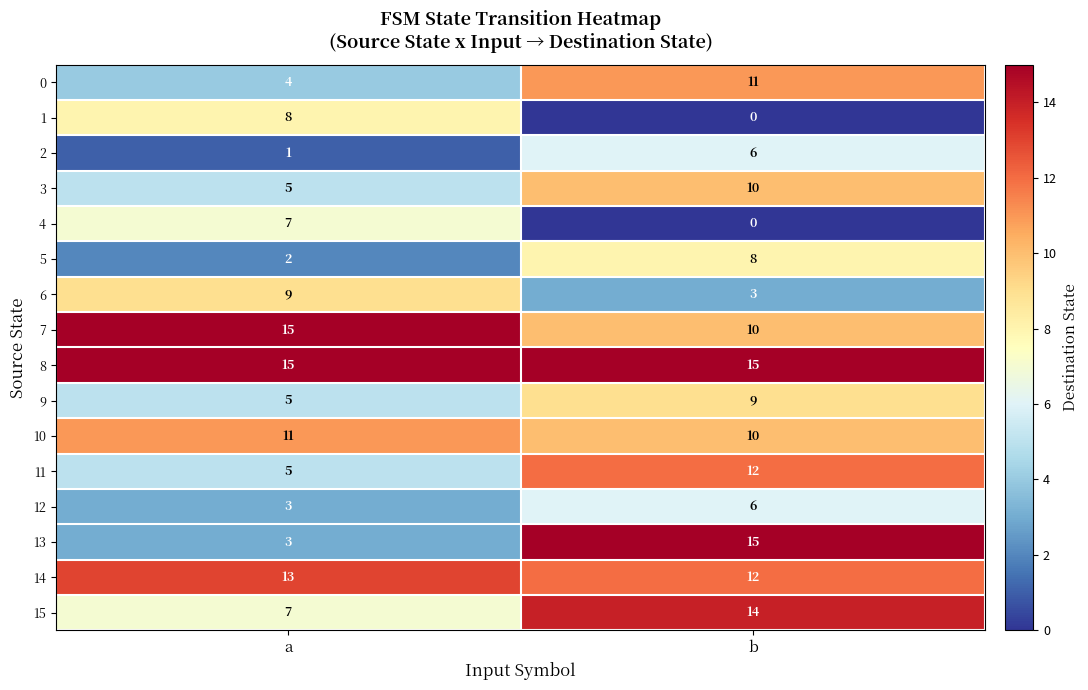

What is the sum of the 3 values at b and a?

15